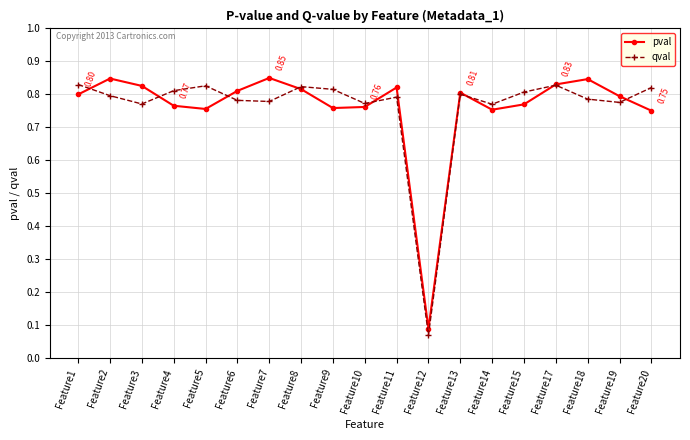

Which series changed the most between Feature14 and Feature17?

pval